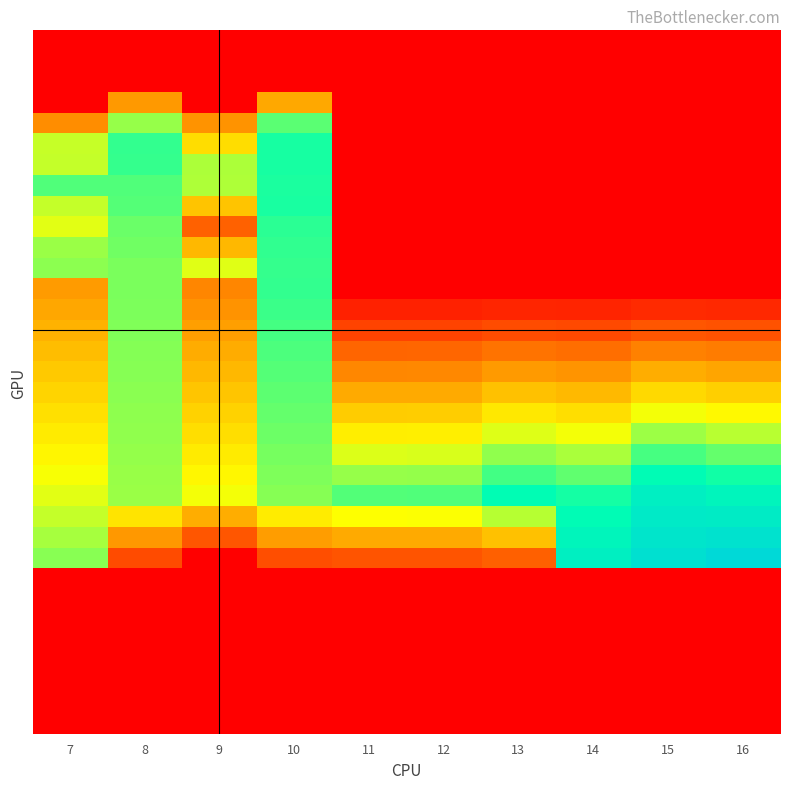

Which category has the highest value across all series?

16